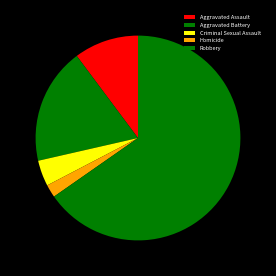

To the nearest percent, what percentage of the pie is Aggravated Battery?

17%